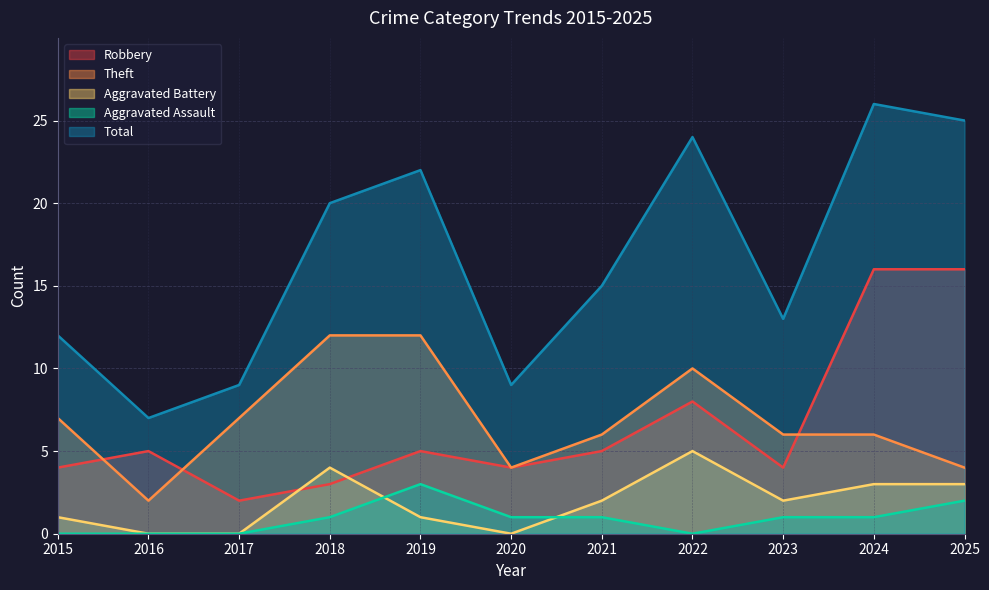

In Total, how many points are higher than both neighbors (excluding endpoints)?

3